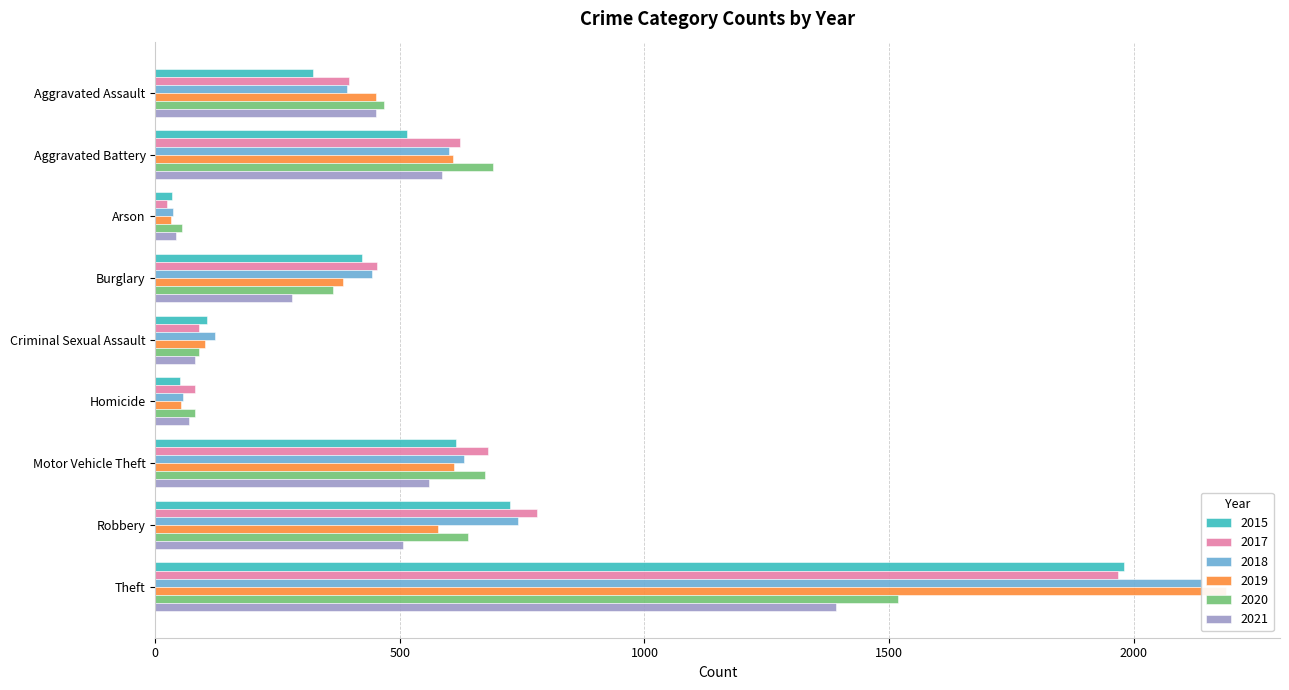

What are all the series names shown in the legend?

2015, 2017, 2018, 2019, 2020, 2021